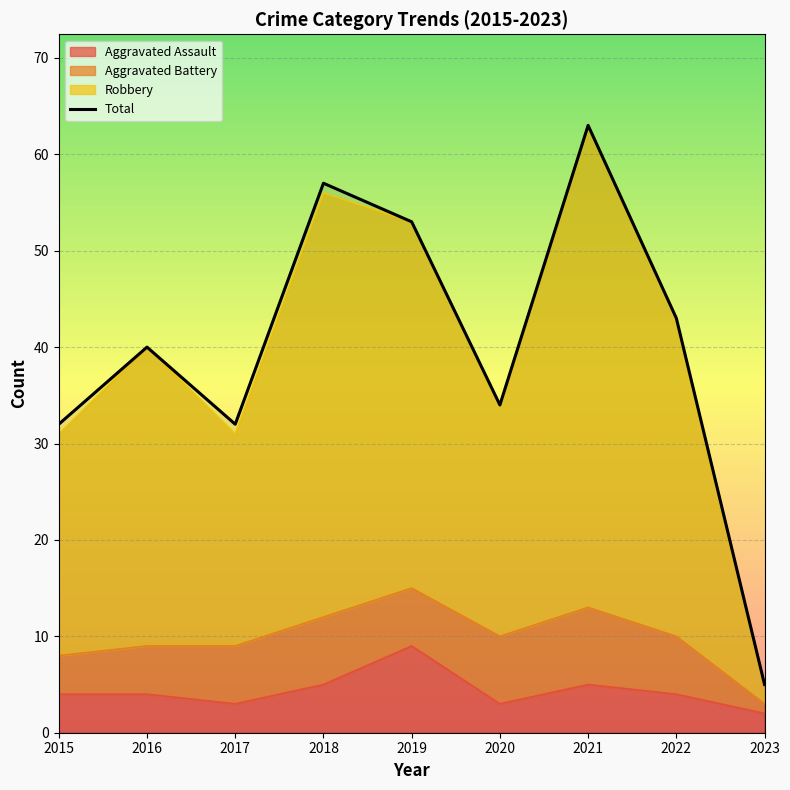

Which series has the widest spread of values?

Robbery